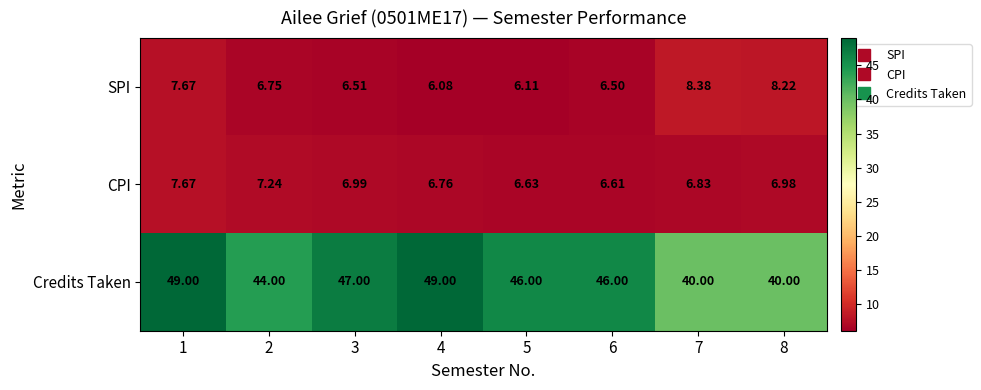

Is the value of CPI at 8 greater than the value of Credits Taken at 8?

No